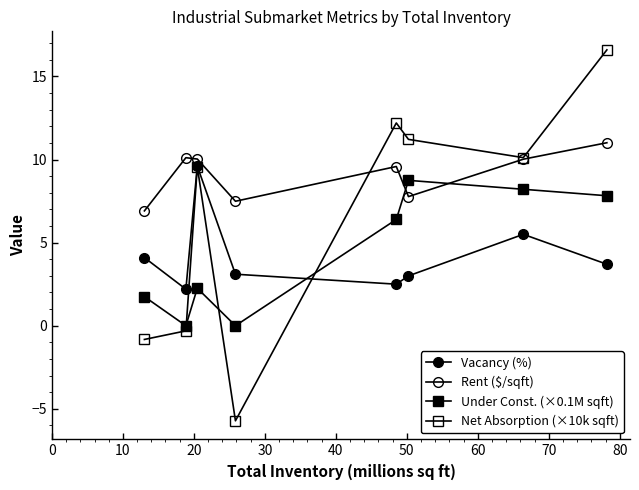

Does the chart have visible grid lines?

No